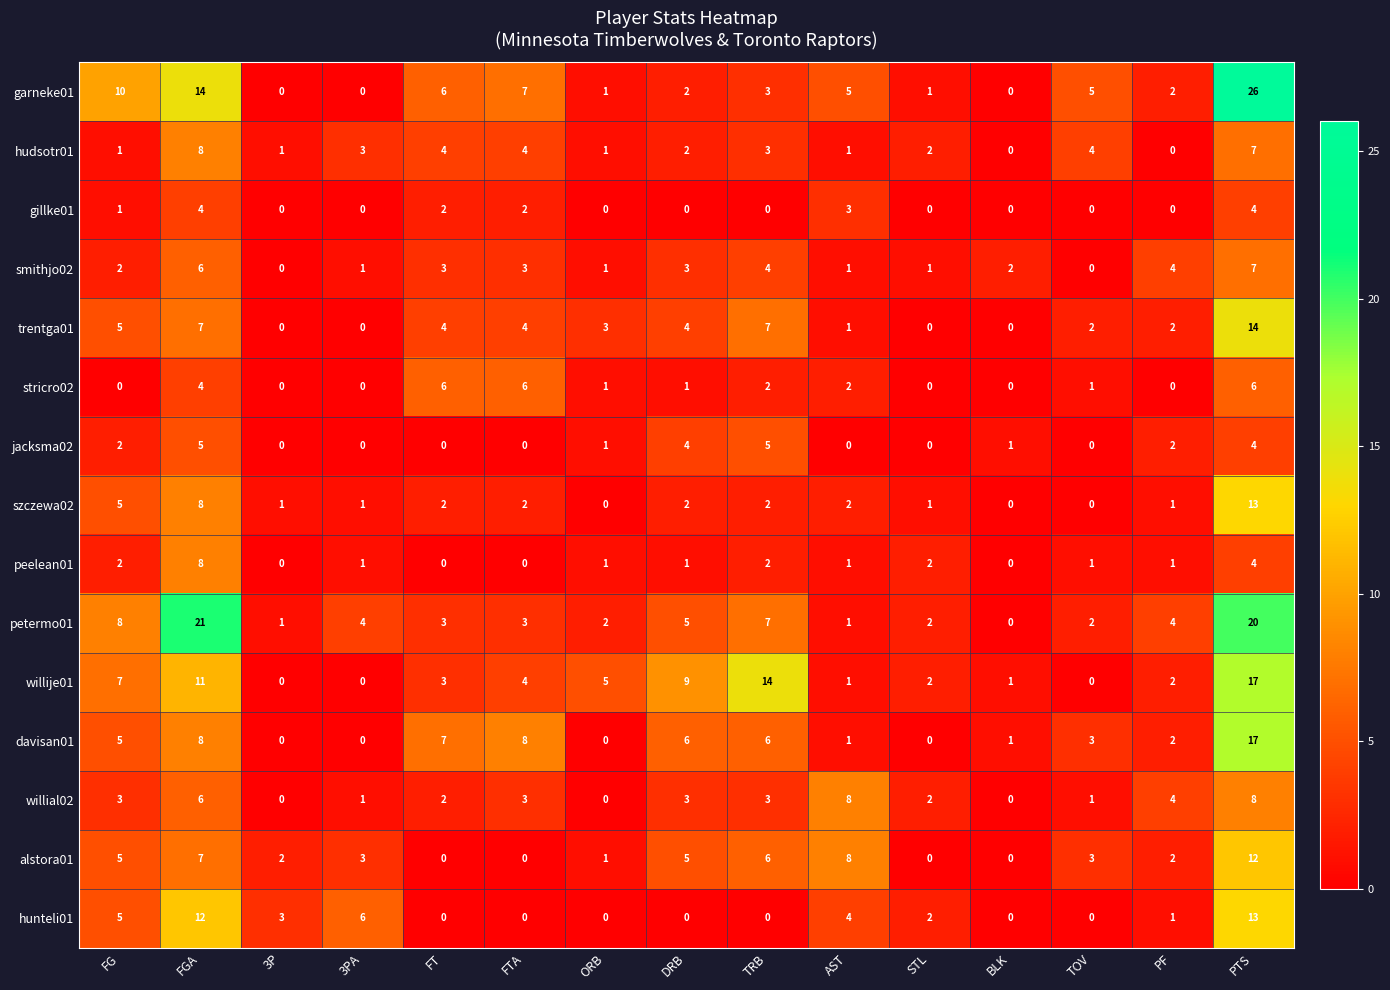

At which category does the chart reach its peak across all series?

PTS